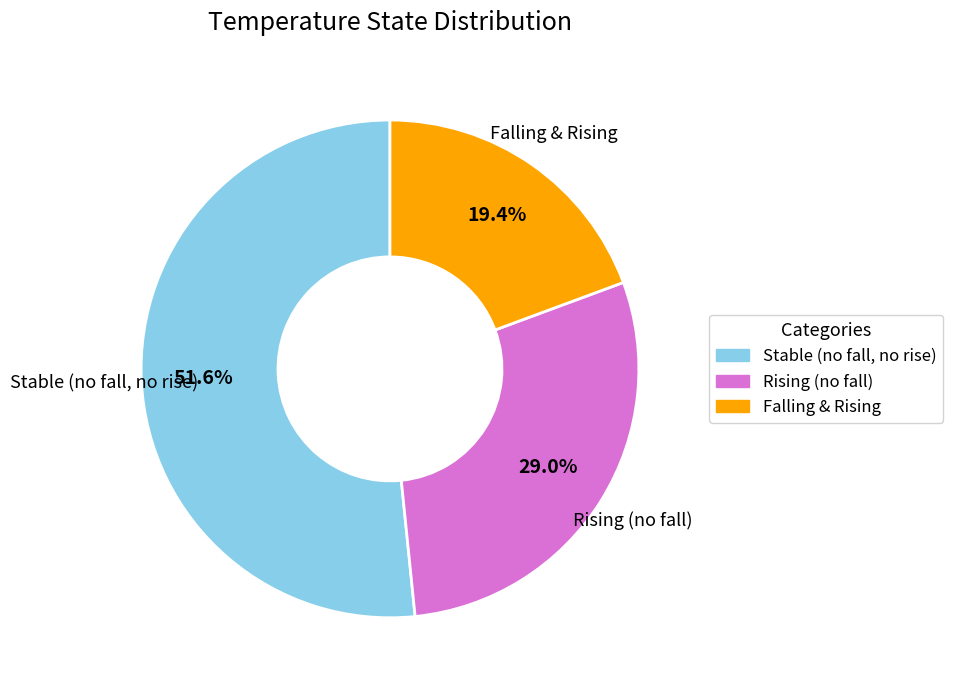

Is there a majority slice in this chart?

Yes